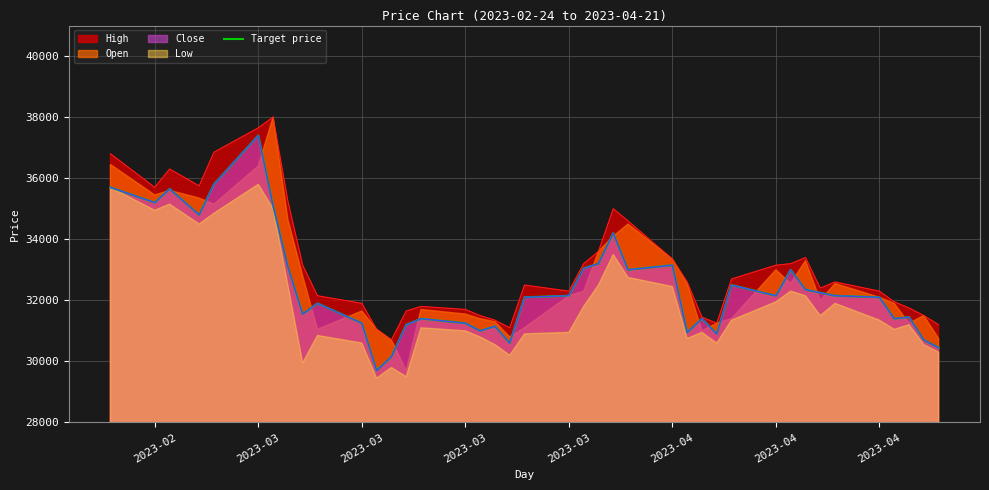

True or false: the data has more than 0 interior local peaks.

True